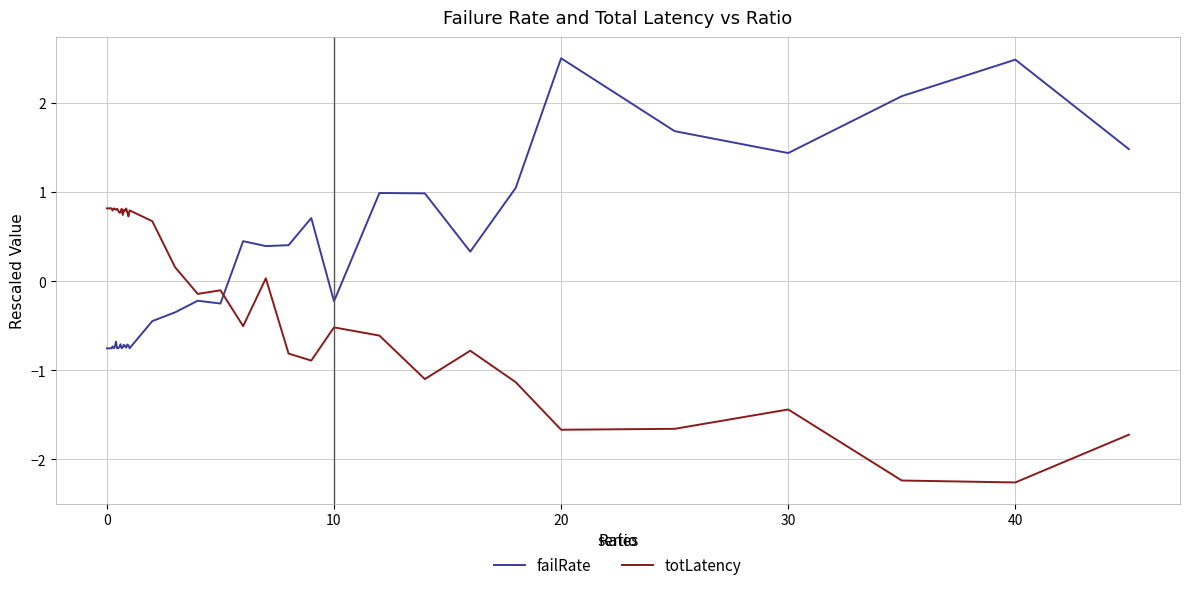

Which series has the largest range (max minus min)?

failRate